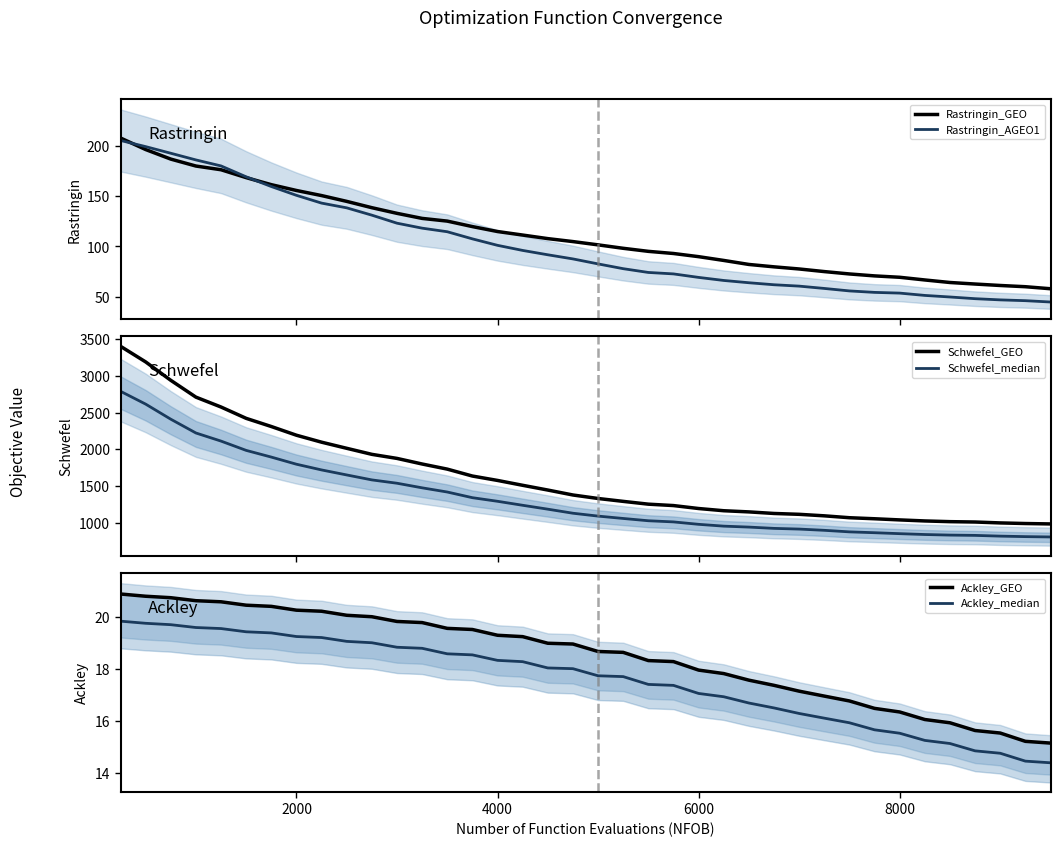

Which series has the largest range (max minus min)?

Schwefel_GEO